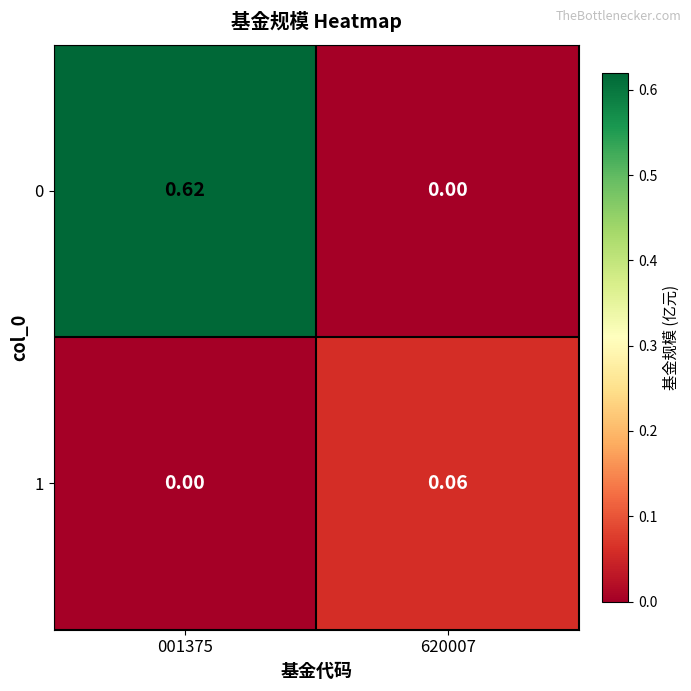

Is the value of 0 at 620007 greater than the value of 1 at 620007?

No